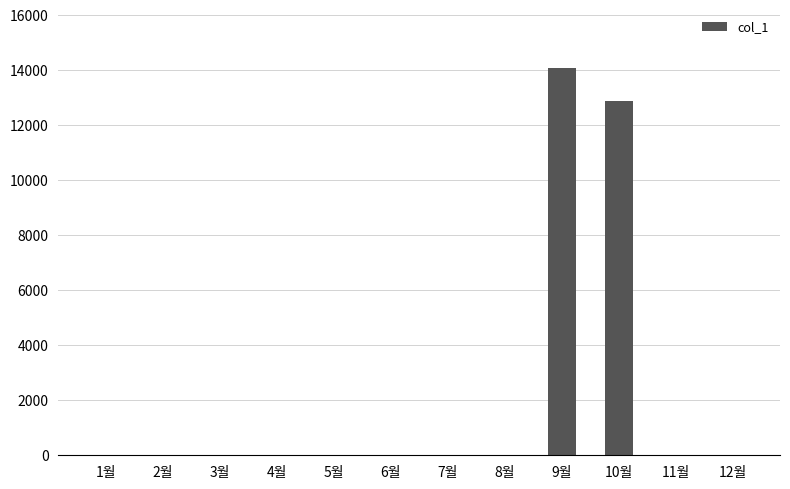

Where is the data nearest to the value 7050?

10월